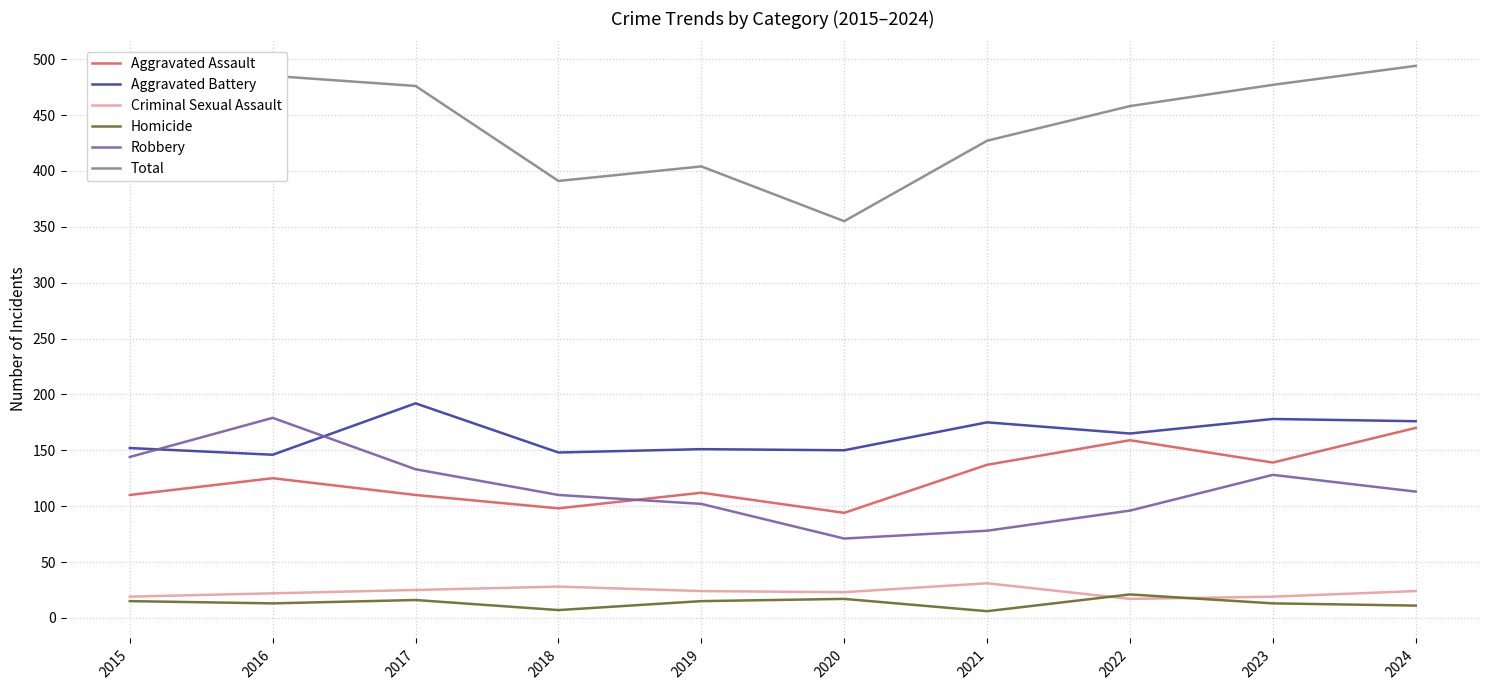

True or false: Aggravated Assault has a value of 110 at 2015.

True